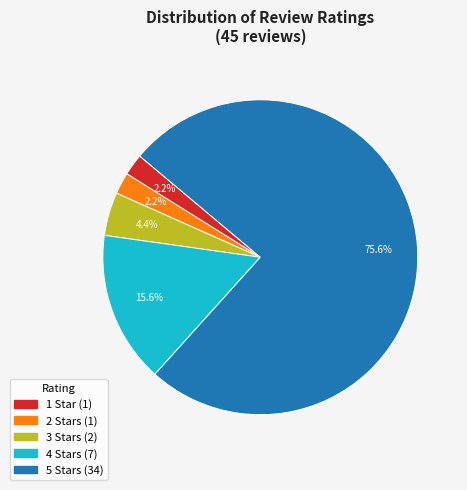

Does any single category account for the majority?

Yes